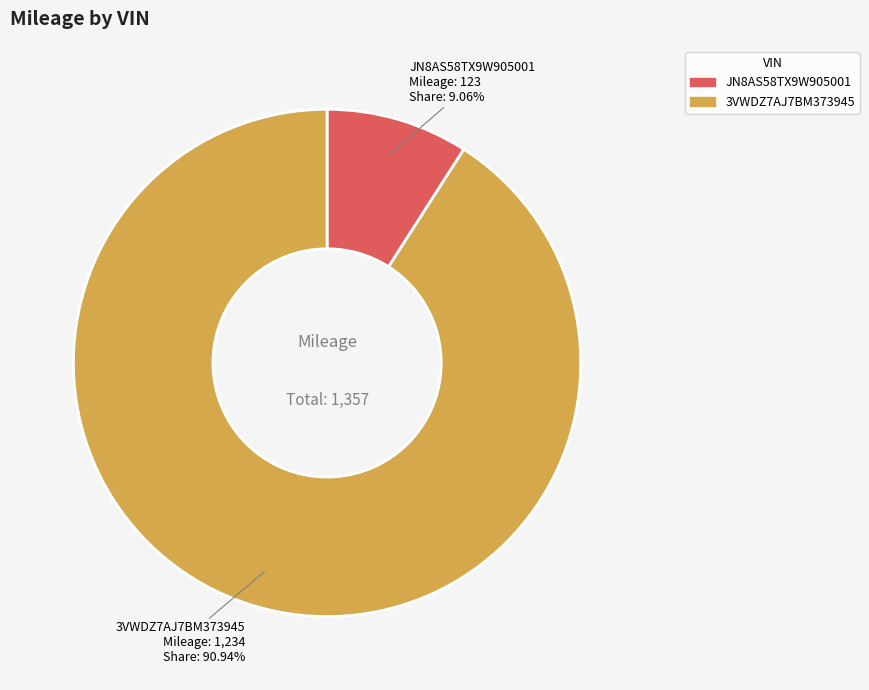

Which slice is the largest?

3VWDZ7AJ7BM373945